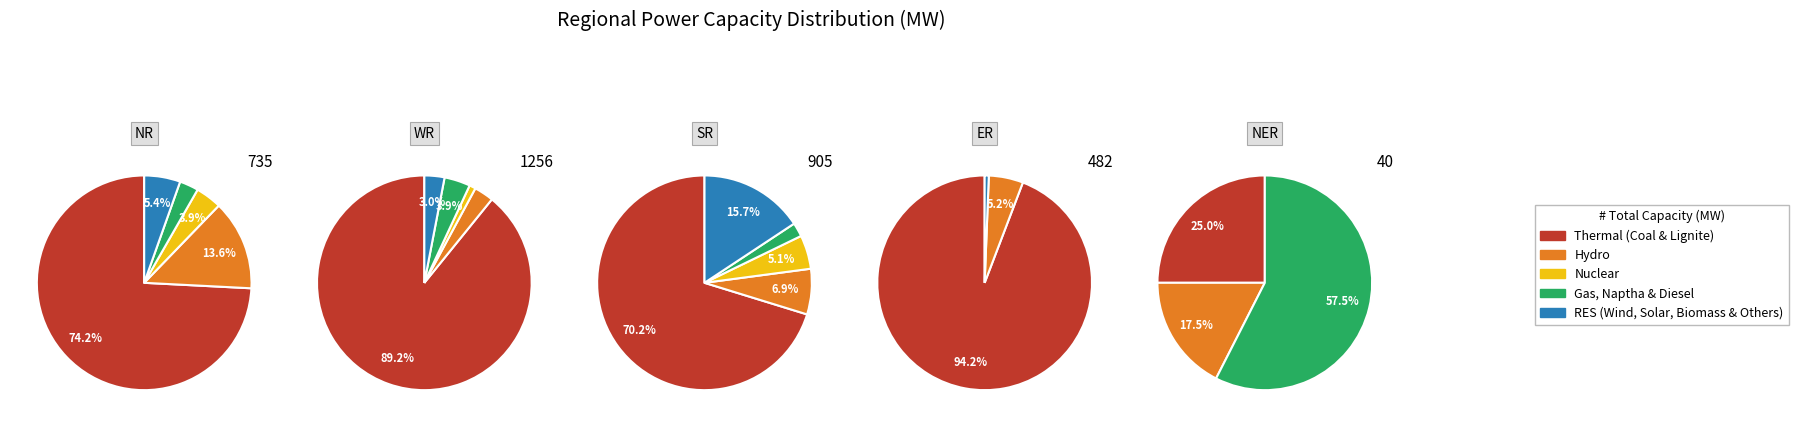

True or false: Hydro accounts for 5% of the total.

True